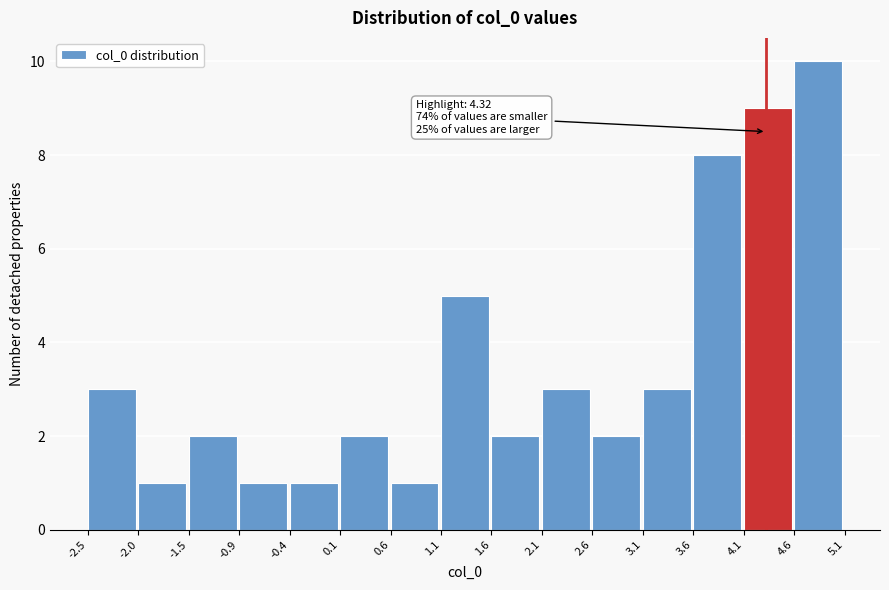

Which range on the x-axis has the tallest bar?

4.6 to 5.1